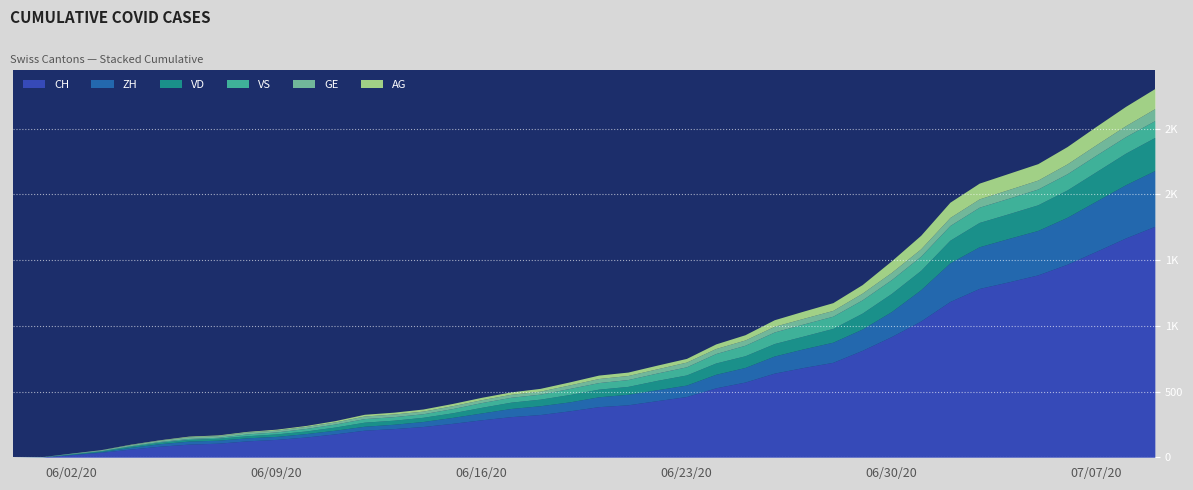

List the labels in order of VS value, largest first.

2020-07-09, 2020-07-07, 2020-07-08, 2020-07-06, 2020-07-05, 2020-07-04, 2020-07-03, 2020-07-02, 2020-07-01, 2020-06-30, 2020-06-29, 2020-06-28, 2020-06-27, 2020-06-26, 2020-06-25, 2020-06-24, 2020-06-23, 2020-06-22, 2020-06-21, 2020-06-20, 2020-06-19, 2020-06-18, 2020-06-17, 2020-06-16, 2020-06-15, 2020-06-12, 2020-06-13, 2020-06-14, 2020-06-11, 2020-06-10, 2020-06-09, 2020-06-08, 2020-06-06, 2020-06-07, 2020-06-05, 2020-06-04, 2020-06-02, 2020-06-03, 2020-06-01, 2020-05-31